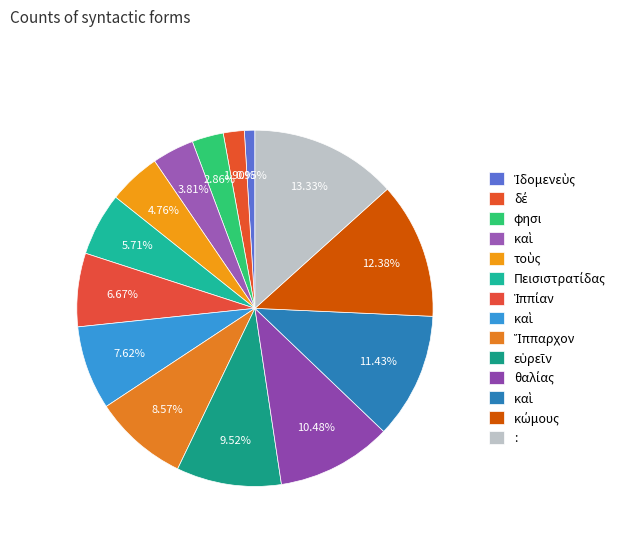

To the nearest percent, what is the average slice percentage?

7%